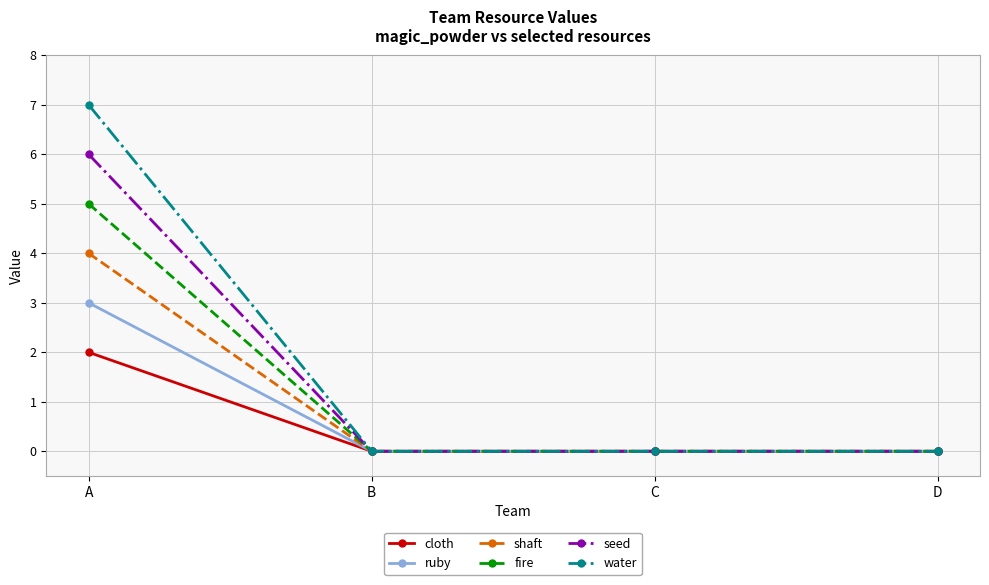

At A, list the series in order from largest to smallest.

water, seed, fire, shaft, ruby, cloth